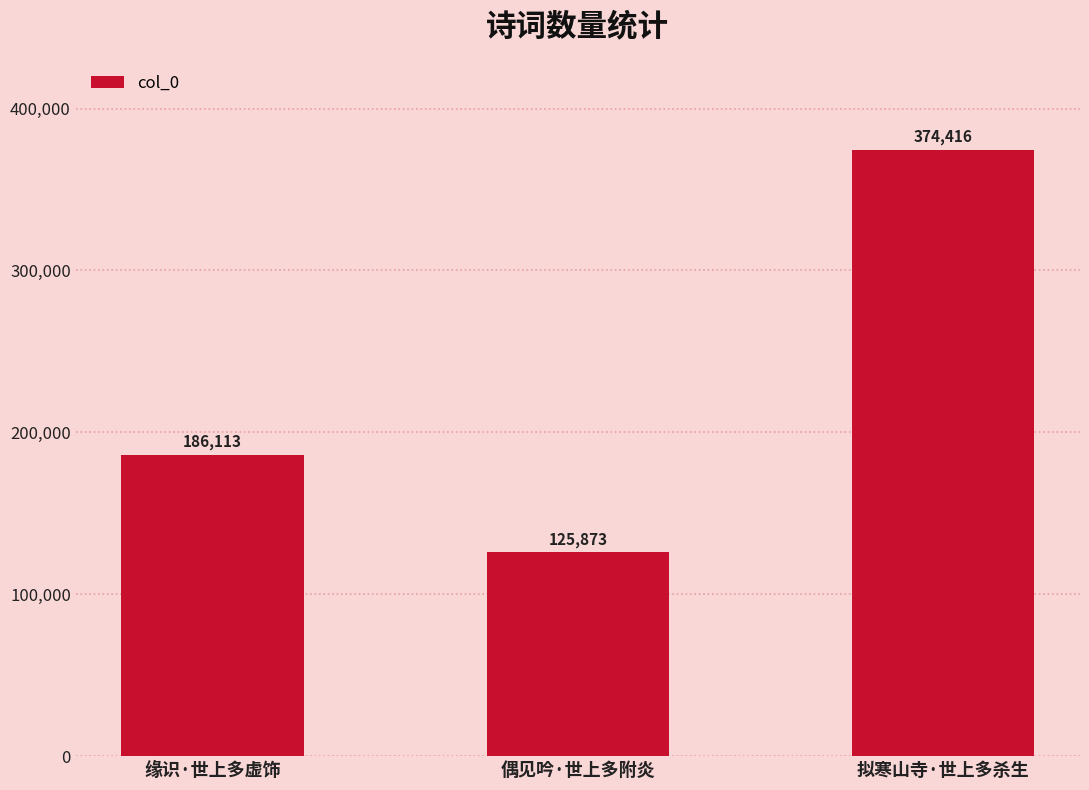

Does the chart contain any negative values?

No